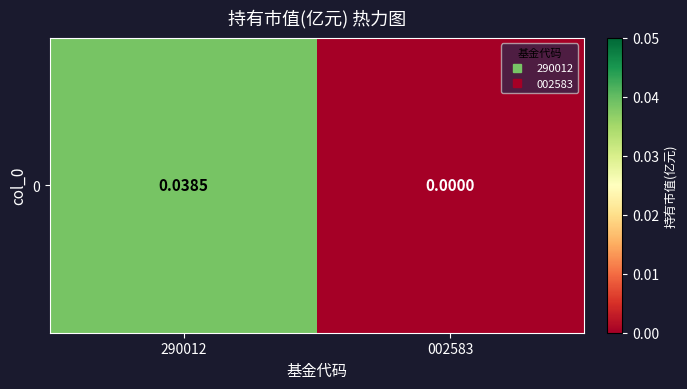

Between 290012 and 002583, which is larger?

290012